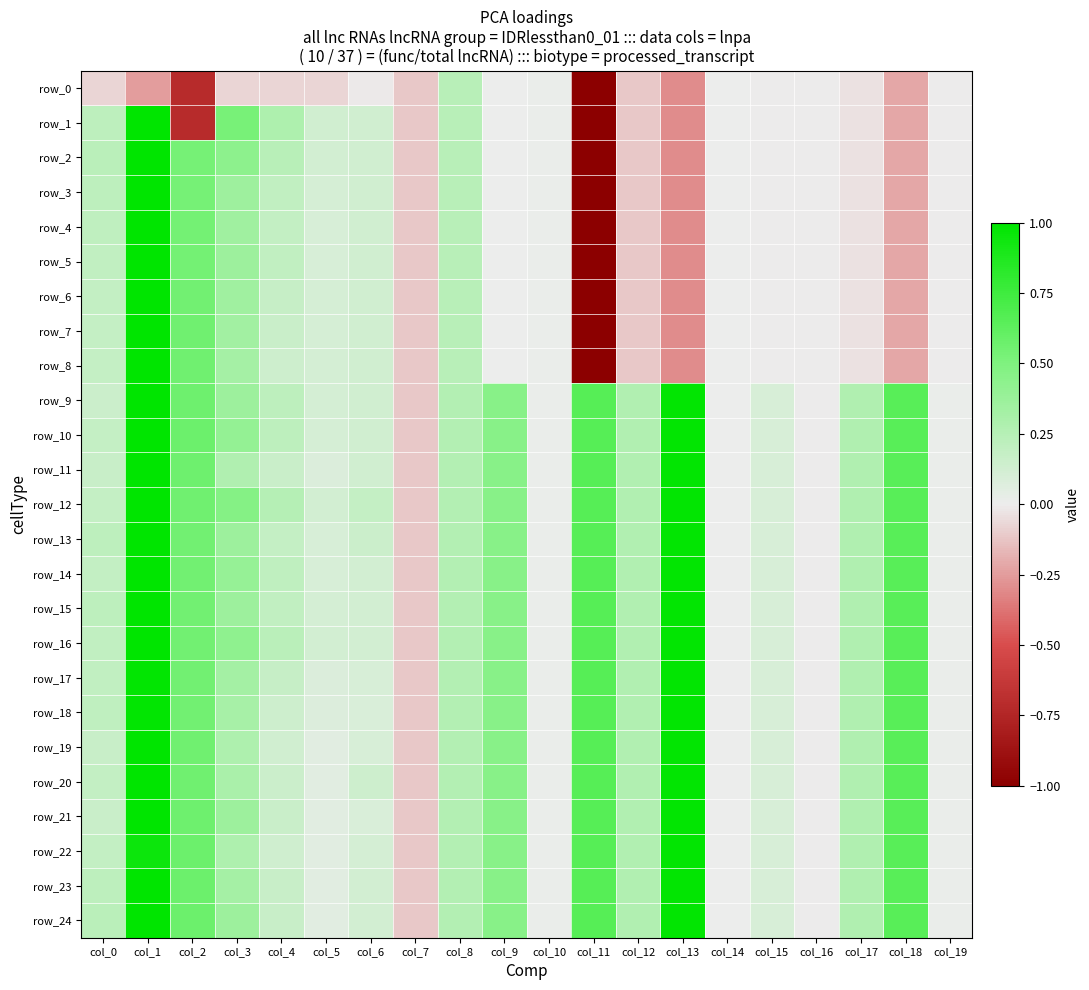

How many positive values does the row_9 series have?

17